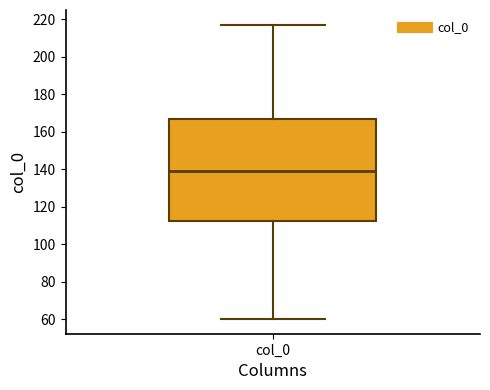

Read this box plot against the y-axis: the position of the median line, the range covered by the box, and the ends of both whiskers. The values are not printed on the chart, so give them approximately, as read against the axis.

median 140, box 112 to 166, whiskers 60 to 218